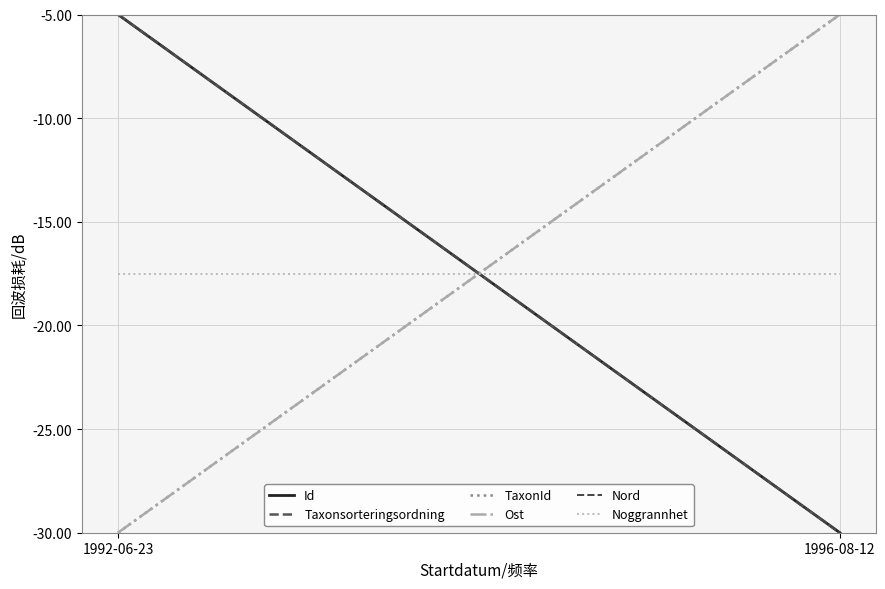

What position from the right is 1992-06-23?

2